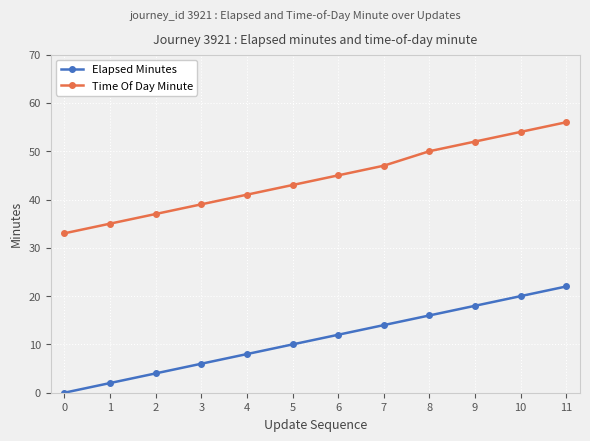

Rank the series by their maximum value, from highest to lowest.

Time Of Day Minute, Elapsed Minutes